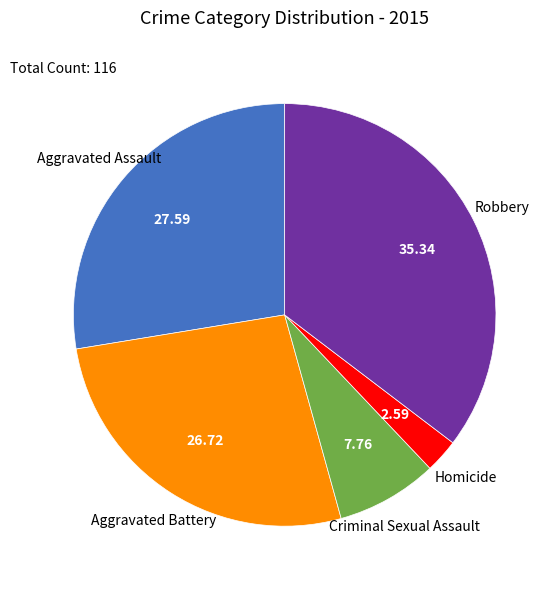

Is there any slice that represents more than half of the pie?

No